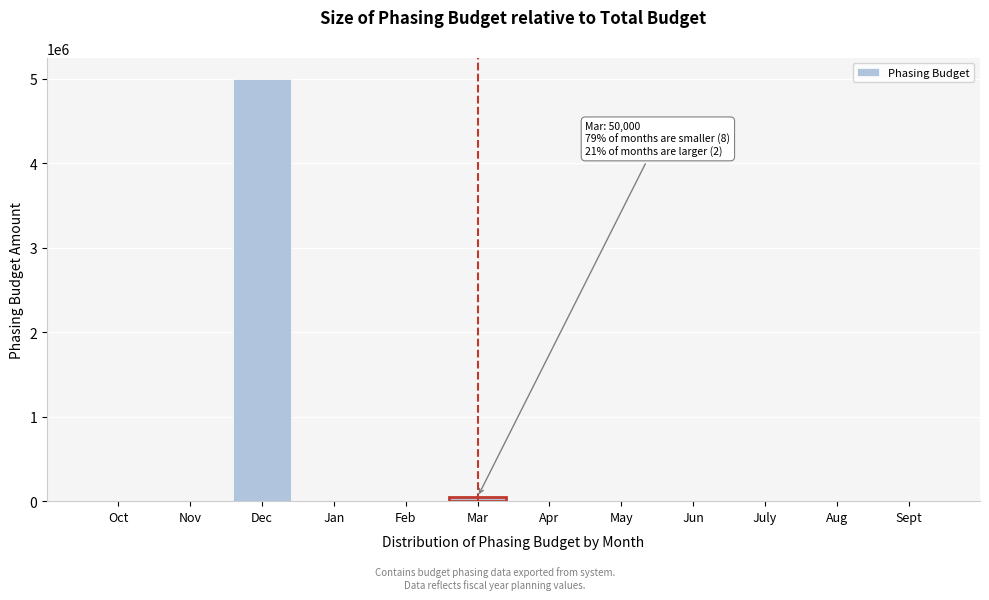

The value at Sept is 0. True or false?

True